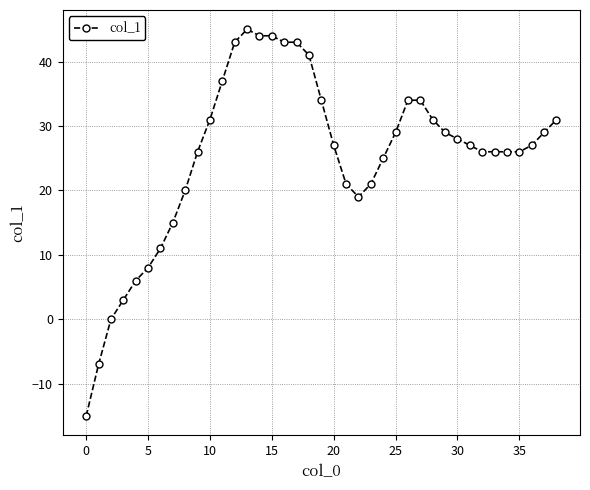

What is the difference between the maximum and second lowest values?

52